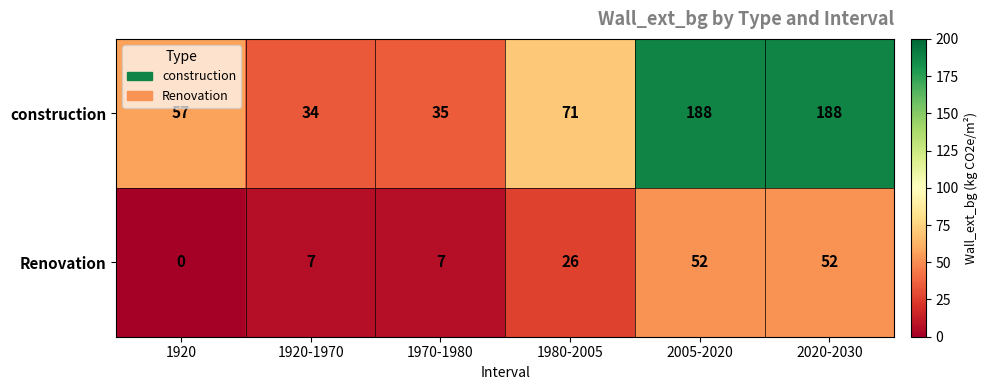

Rank the series by their average value, from highest to lowest.

construction, Renovation